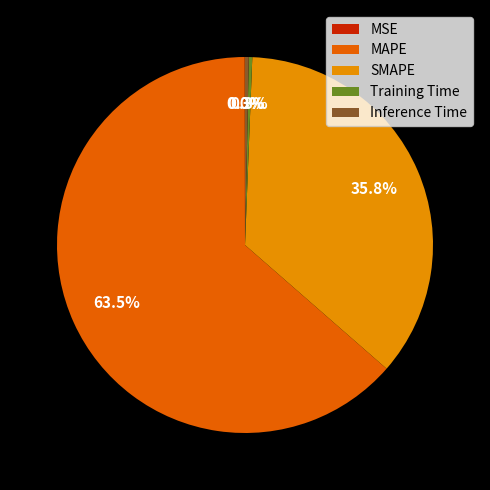

Does any single category account for the majority?

Yes